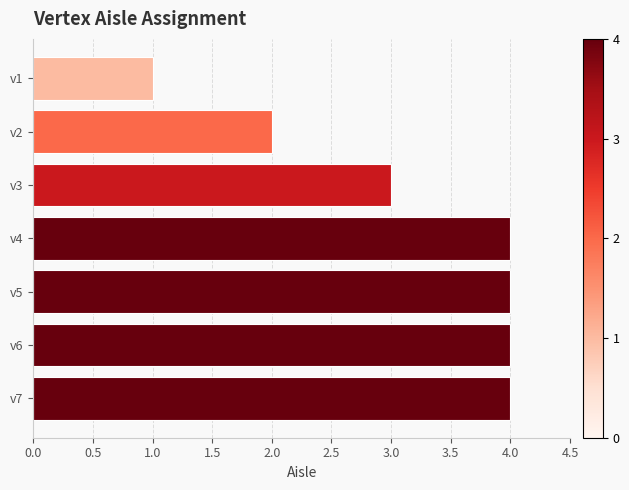

Are the bars grouped side by side (vs. stacked)?

No